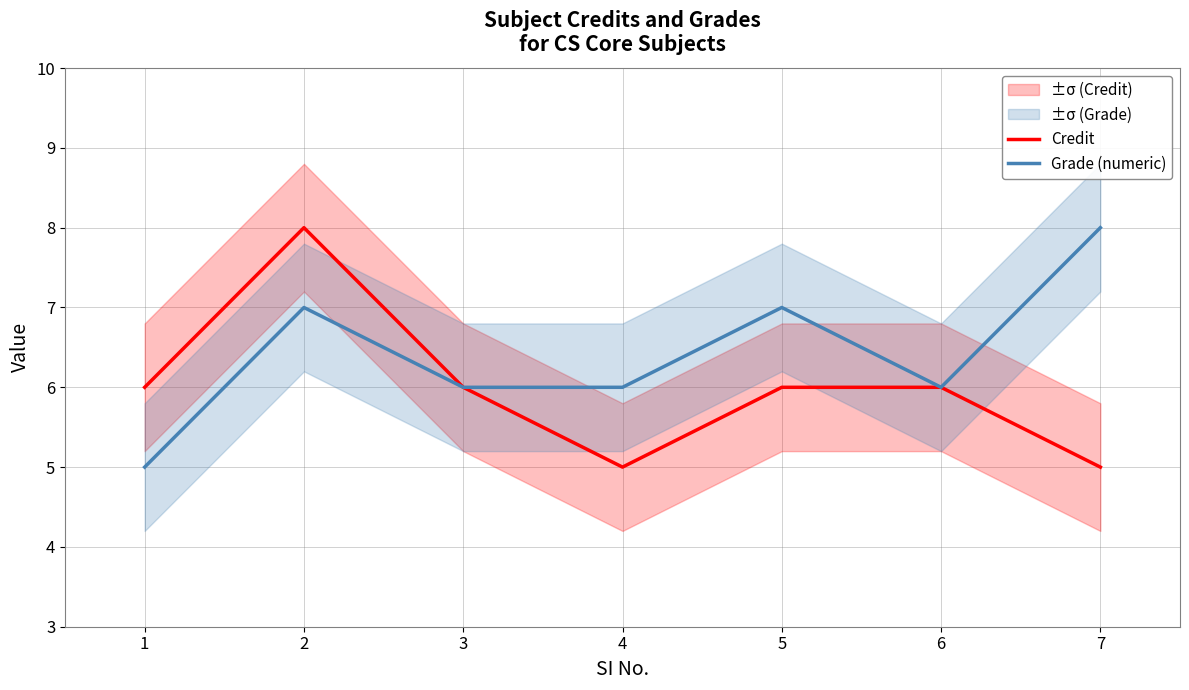

Which category has the highest value across all series?

2